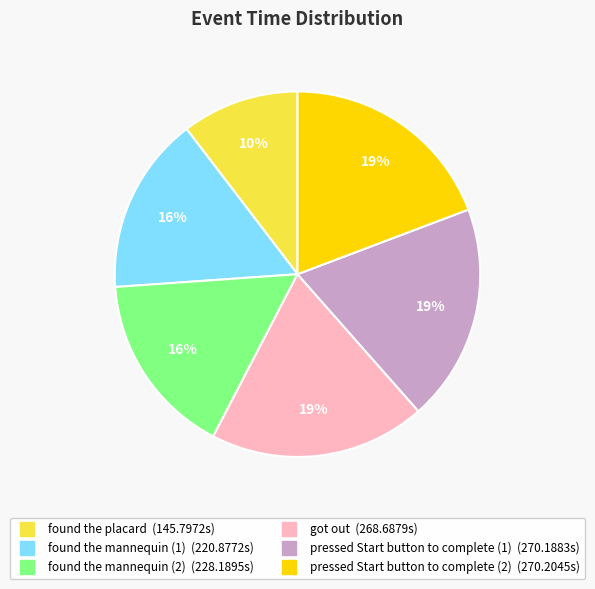

Approximately how many times larger is the value at got out compared to pressed Start button to complete (2)?

1.0